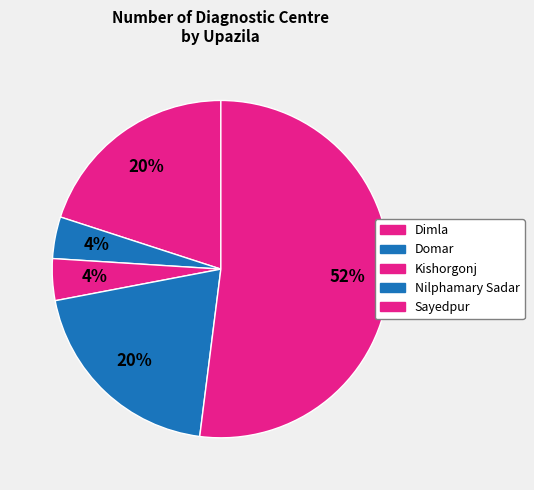

Count the number of slices in the pie.

5